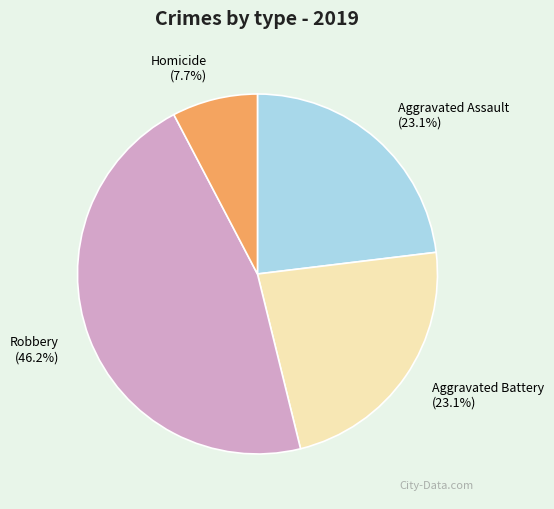

What is the smallest slice in the pie chart?

Homicide